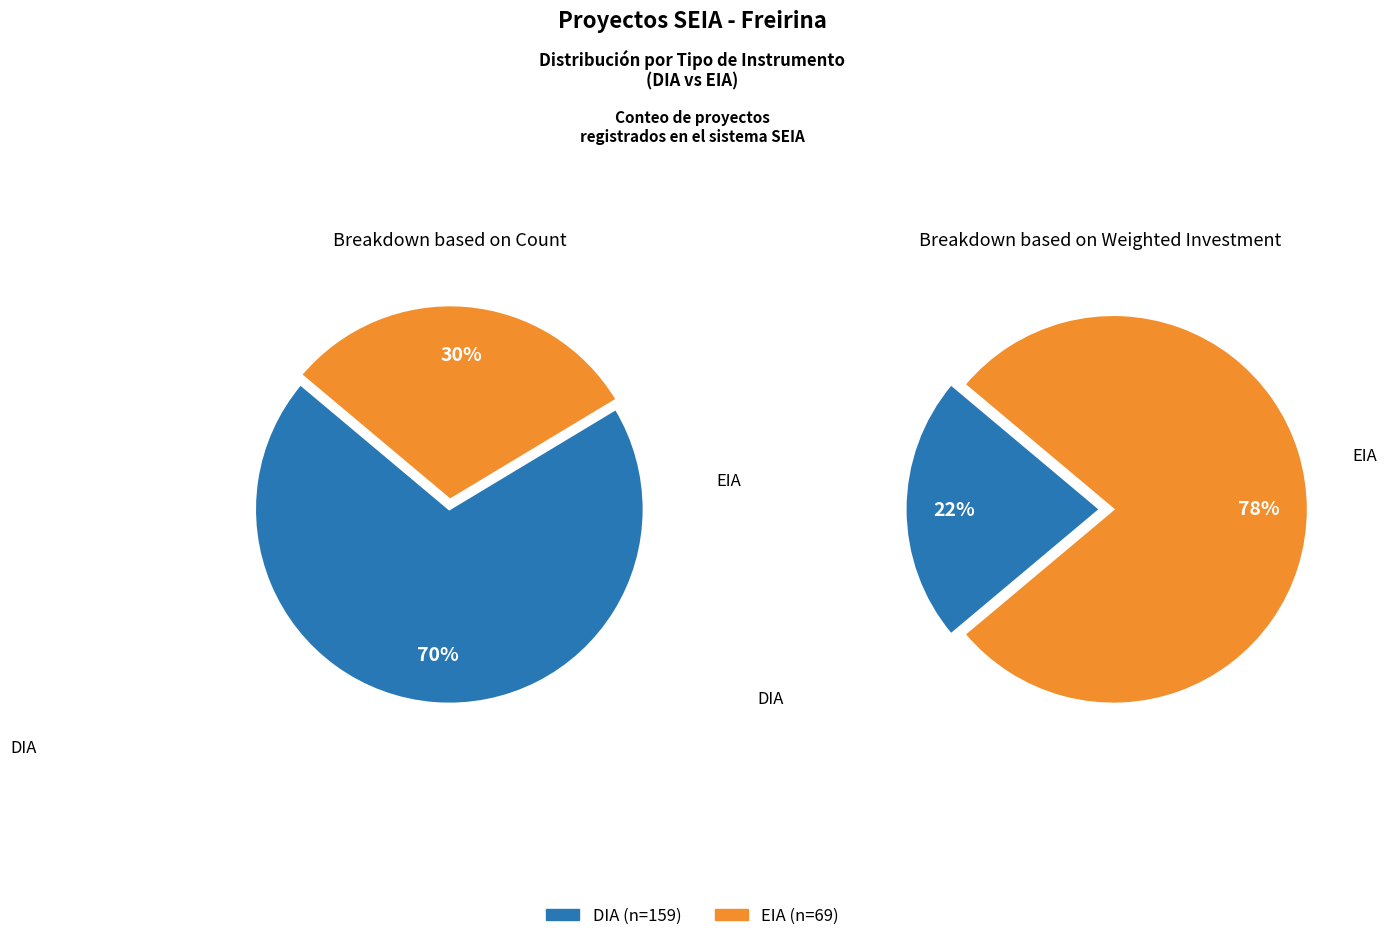

How many segments does this pie chart have?

2